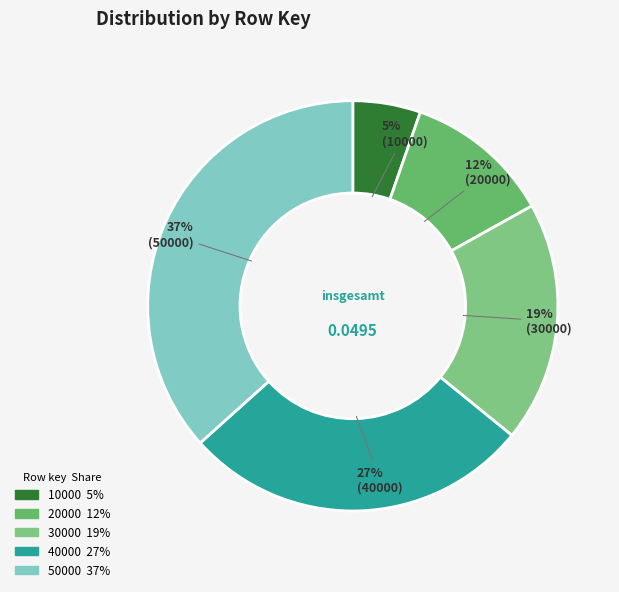

The 10000 slice represents 5% of the pie. True or false?

True